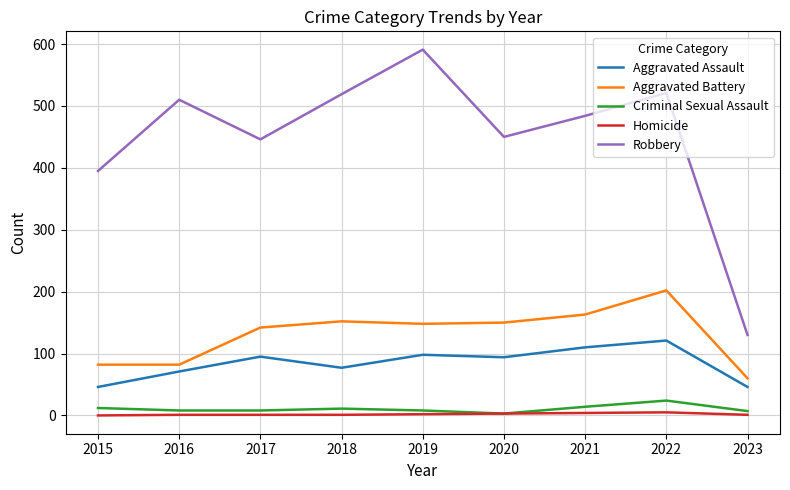

What is the sum of the Homicide values at 2020 and 2015?

3